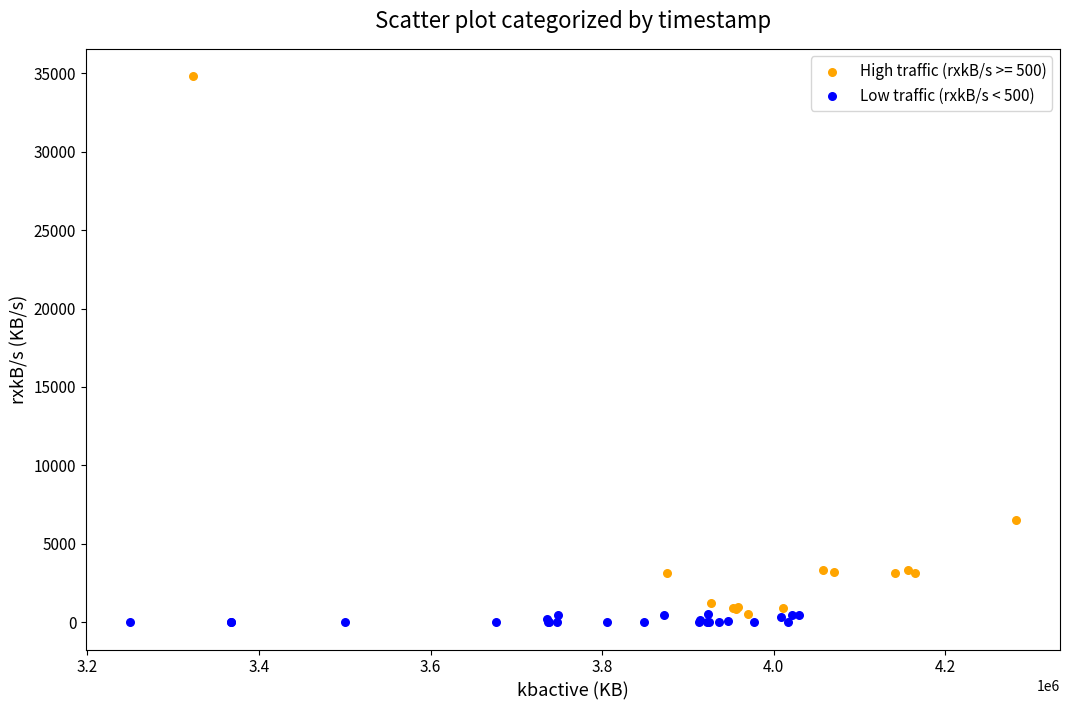

Which series has the widest spread of Y values?

High traffic (rxkB/s >= 500)